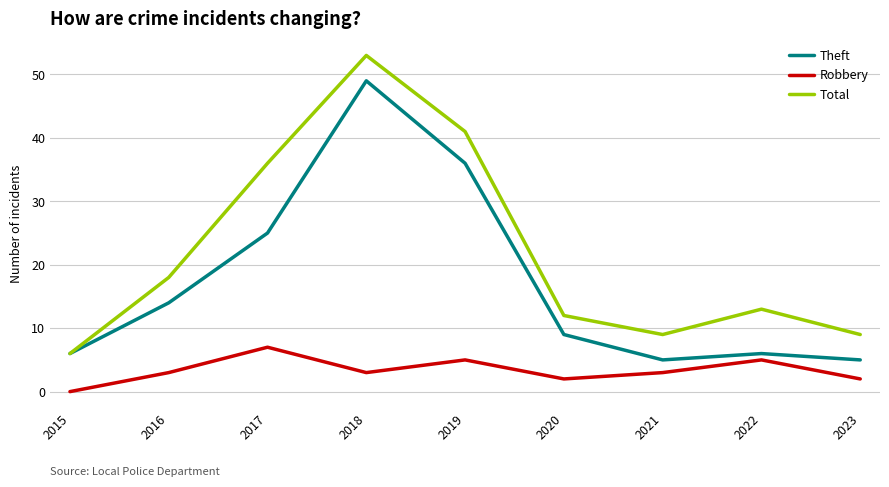

Rank the series by their average value, from highest to lowest.

Total, Theft, Robbery